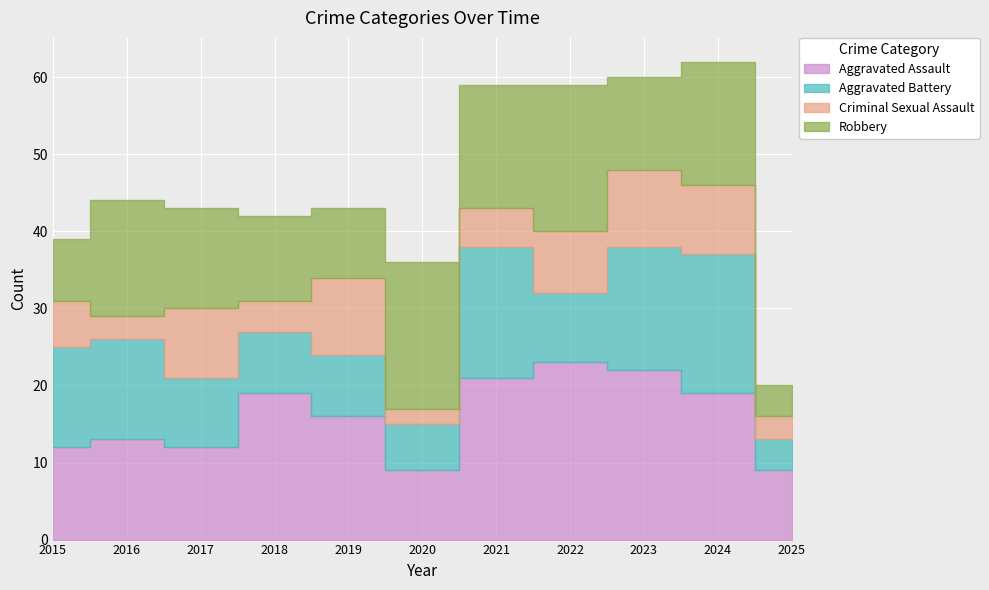

True or false: Aggravated Battery has a value of 5 at 2021.

False